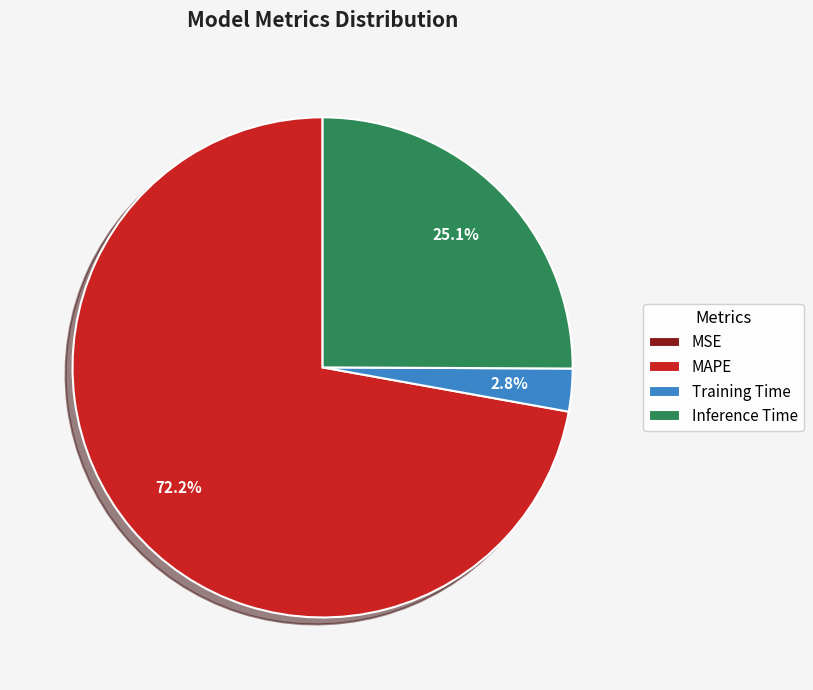

Combined, do Inference Time and Training Time account for over 50%?

No